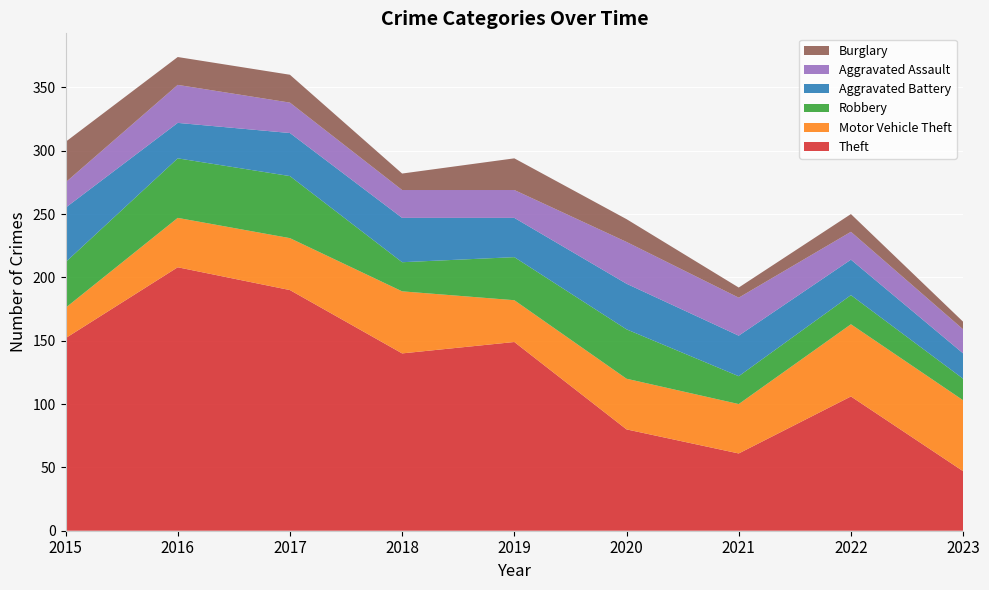

Reading right to left, extract all data points from this chart.

Theft: 47	106	61	80	149	140	190	208	152
Motor Vehicle Theft: 56	57	39	40	33	49	41	39	24
Robbery: 17	23	22	39	34	23	49	47	36
Aggravated Battery: 20	28	32	36	31	35	34	28	43
Aggravated Assault: 19	22	30	33	22	22	24	30	20
Burglary: 6	14	8	18	25	13	22	22	32